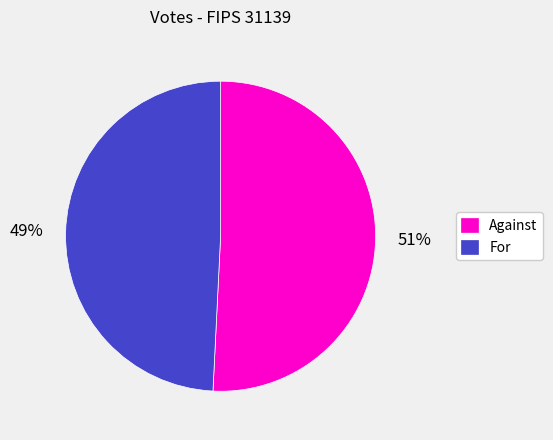

How many slices are in this pie chart?

2